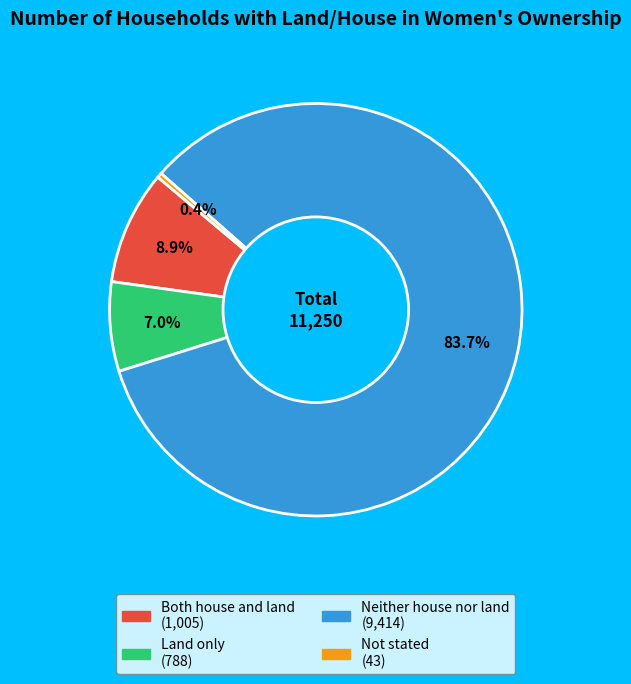

To the nearest percent, what is the difference between the largest and smallest slice percentages?

83%